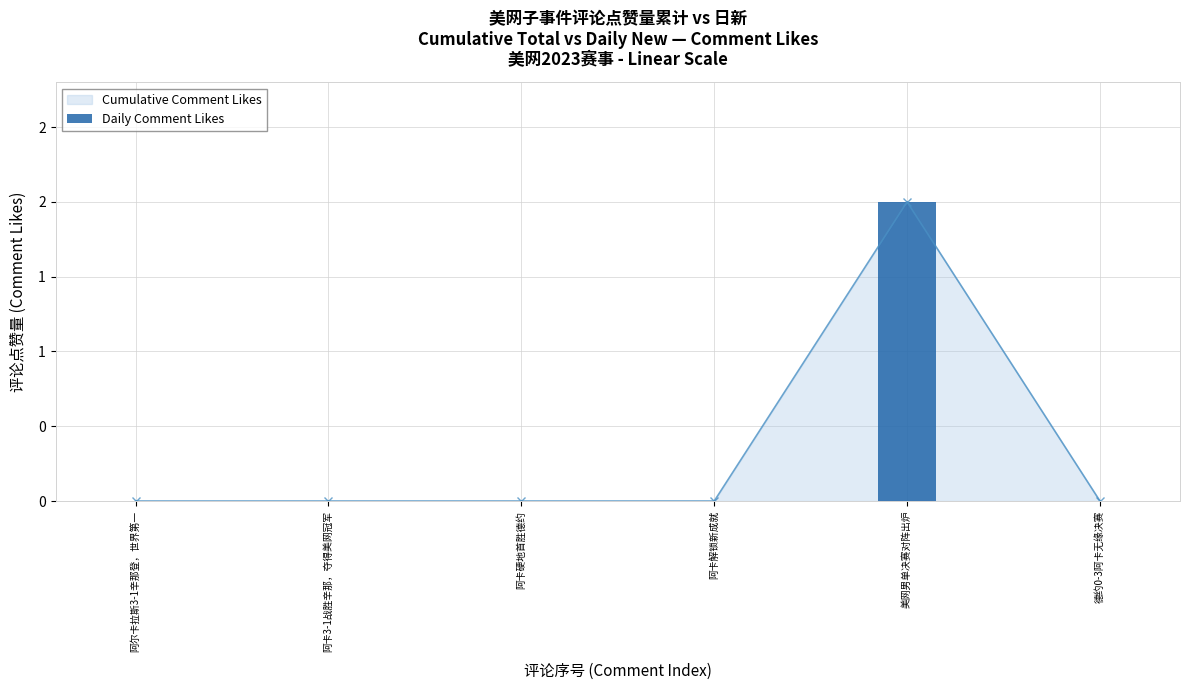

What is the label of the 4th bar from the right?

阿卡硬地首胜德约